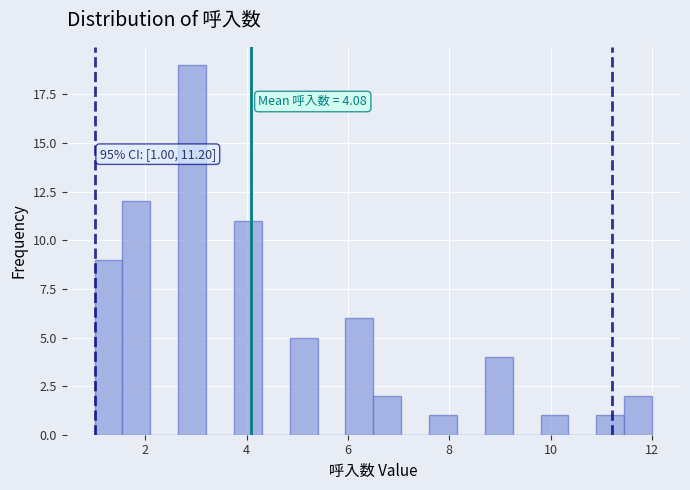

Around what value on the x-axis is the tallest bar? Give the approximate position of its centre, as read against the axis.

3.0